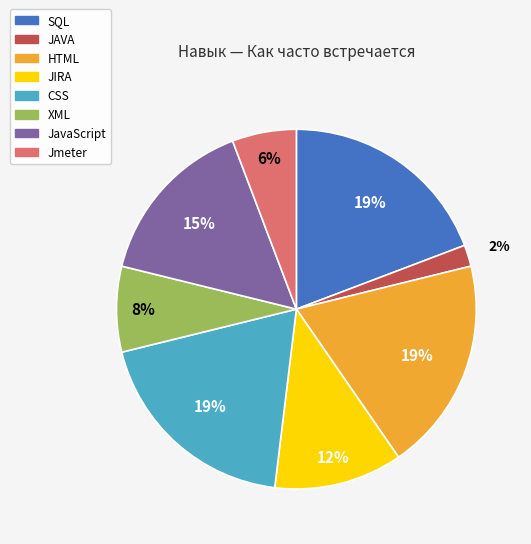

Approximately how many times larger is the value at JavaScript compared to SQL?

0.8